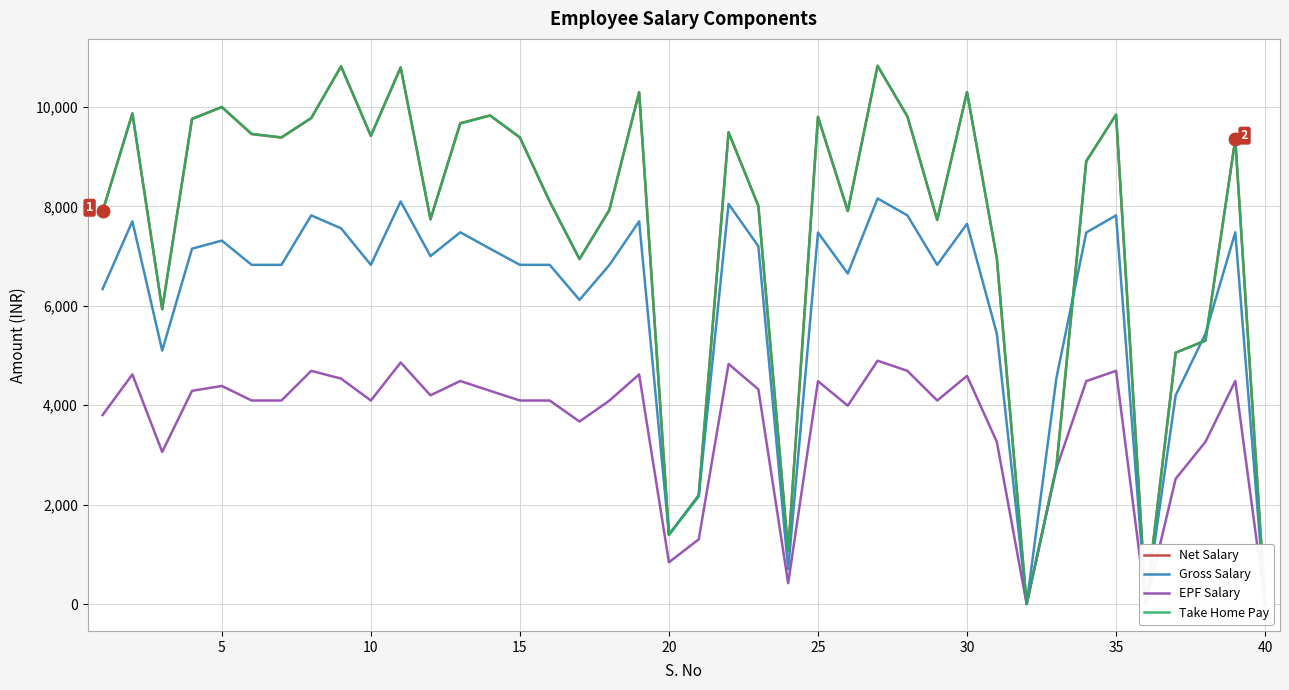

True or false: Take Home Pay and Gross Salary intersect in this chart.

True